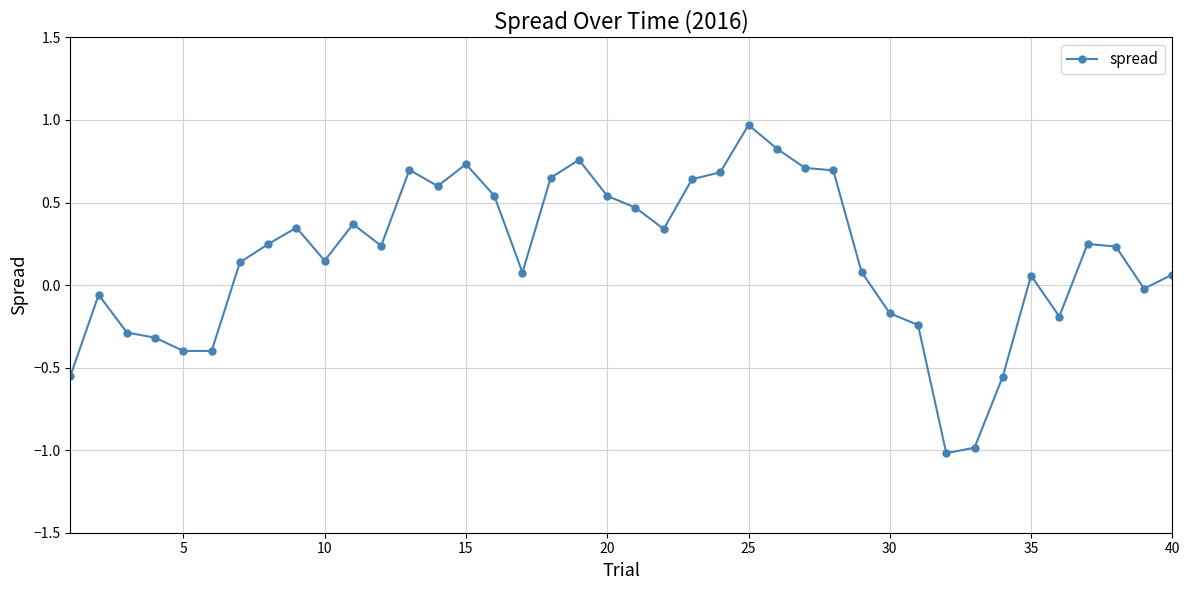

How many lines are shown in the chart?

1